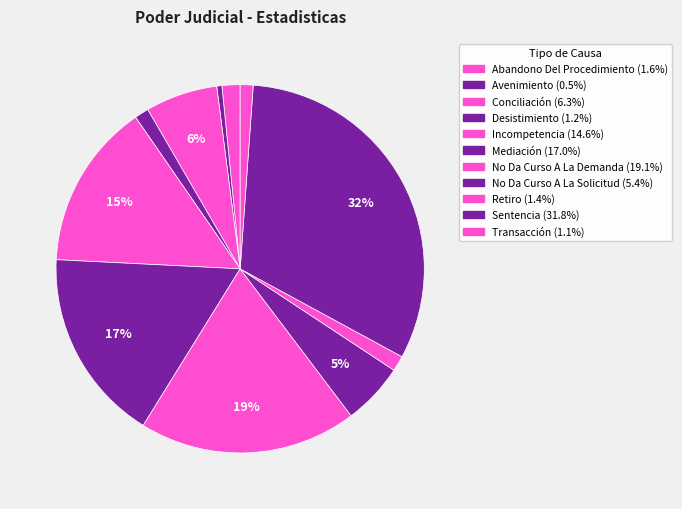

What is the total percentage of Mediación and Desistimiento?

18.2%